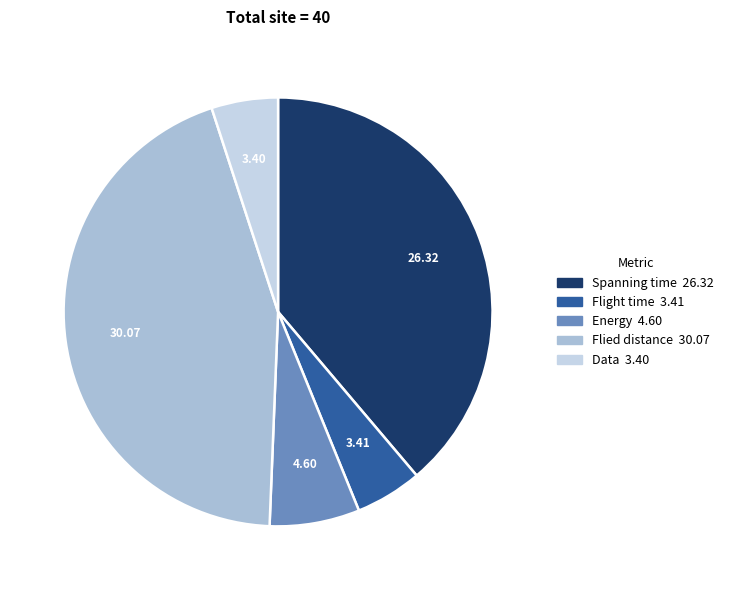

Count the number of slices in the pie.

5